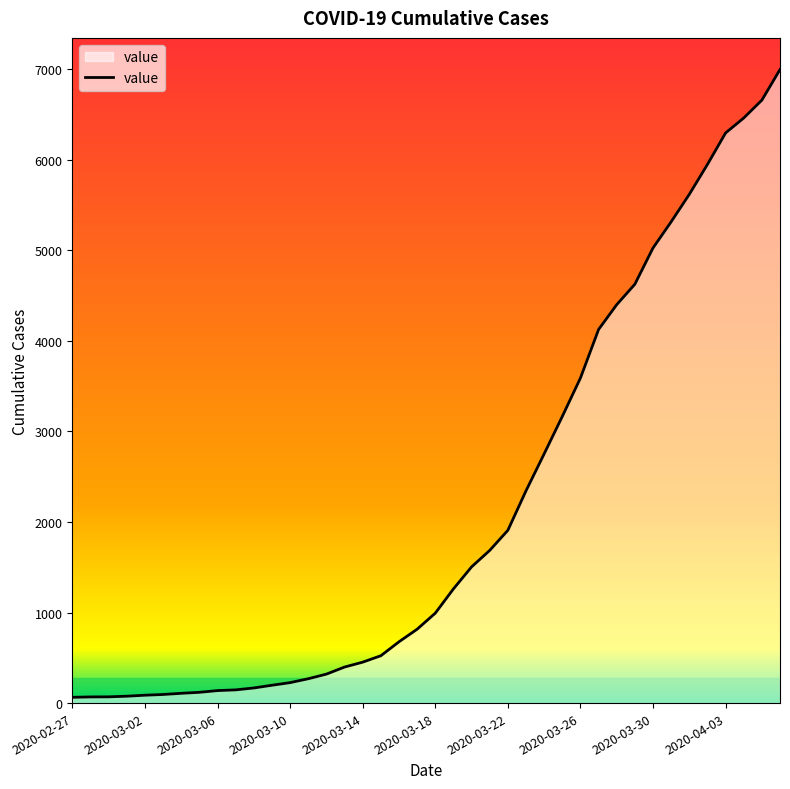

What is the greatest value displayed?

6995